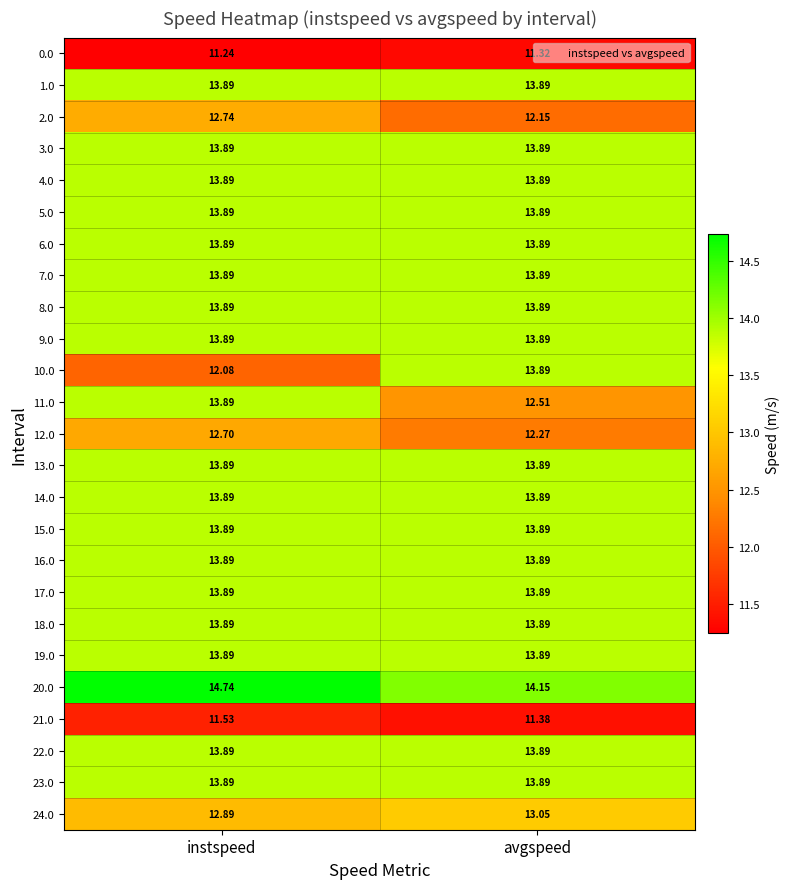

At which category is the sum across all series the highest?

instspeed